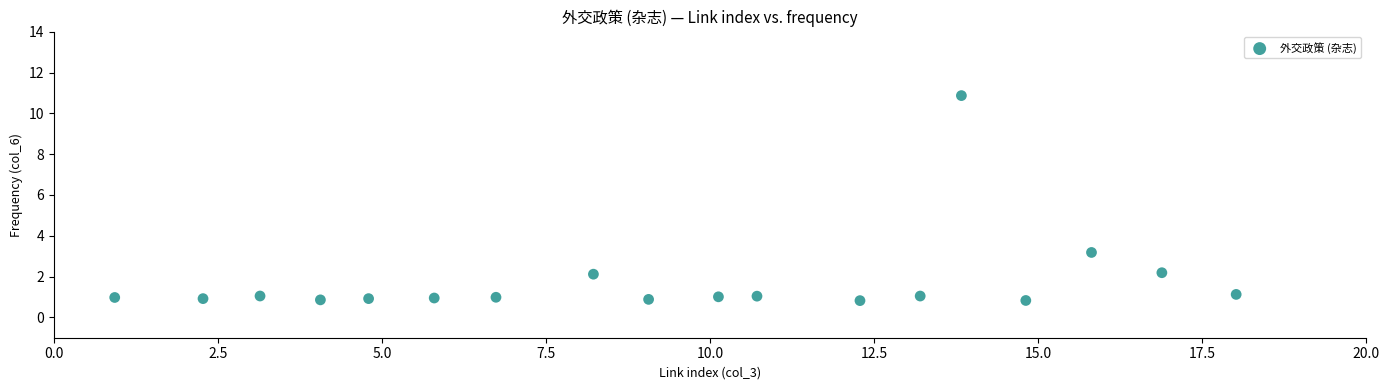

What is the range of X values (max minus min)?

17.1